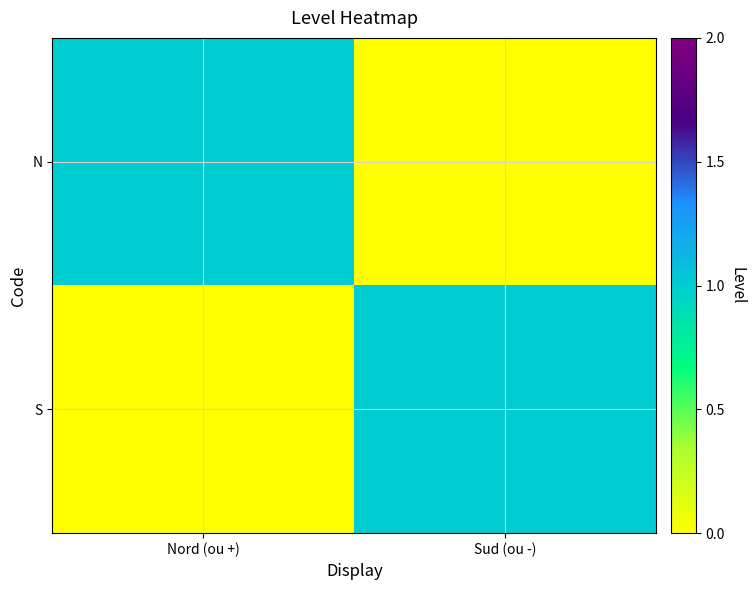

Which label corresponds to the smallest value in the chart?

Sud (ou -)